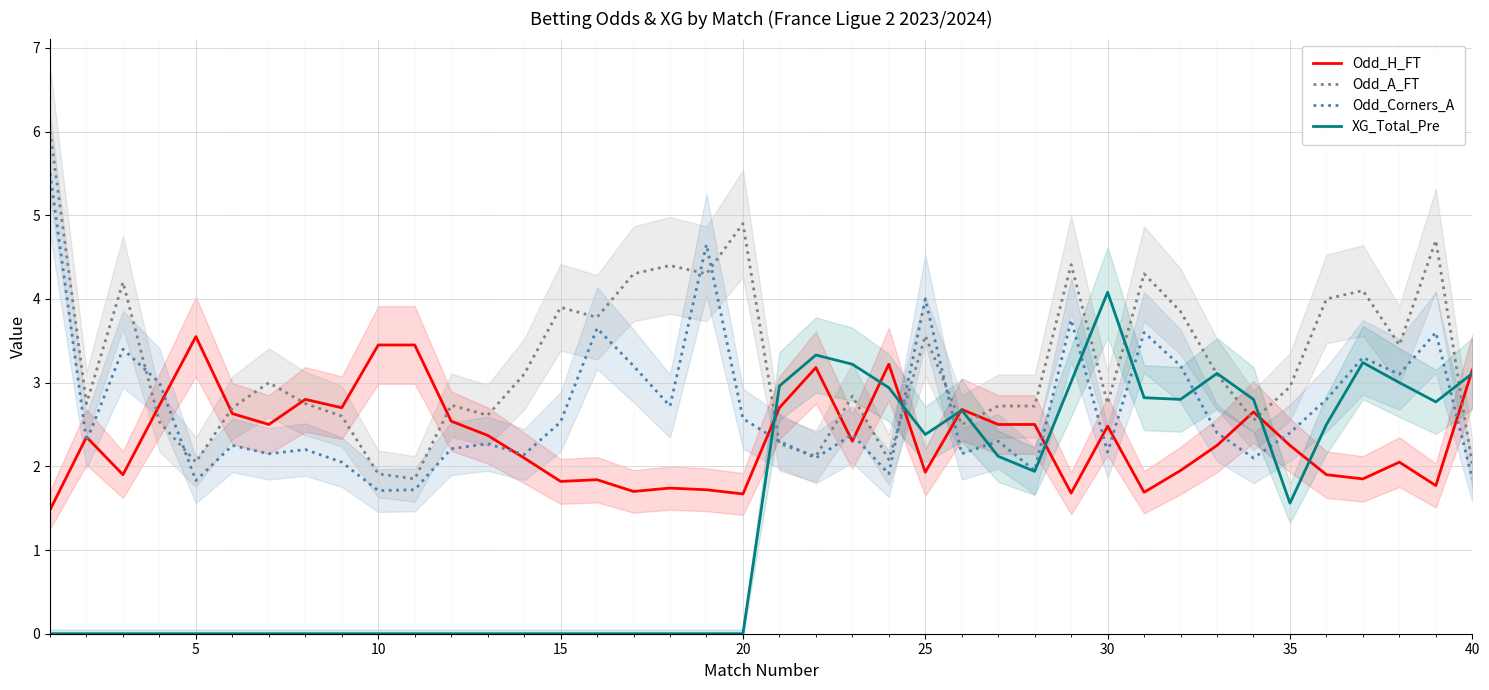

At how many categories does at least one series exceed 0?

40